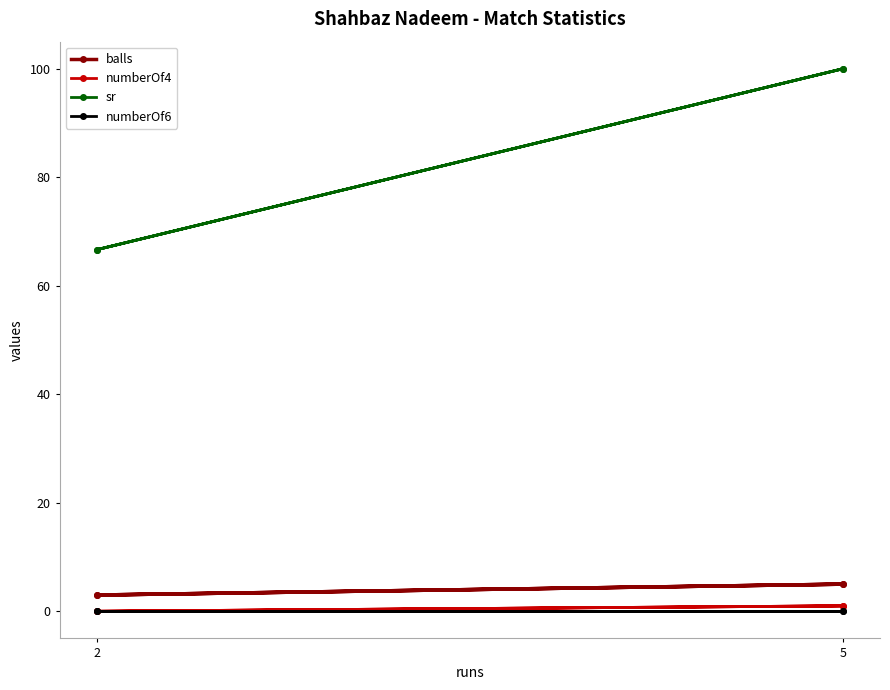

What is the greatest value displayed?

100.0